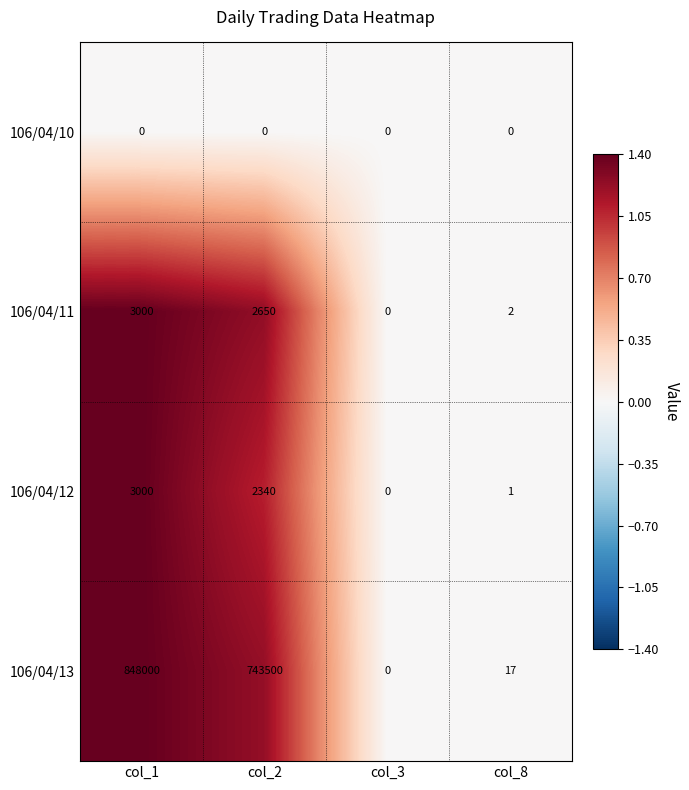

What is the spread (max minus min) of values at col_2?

743500